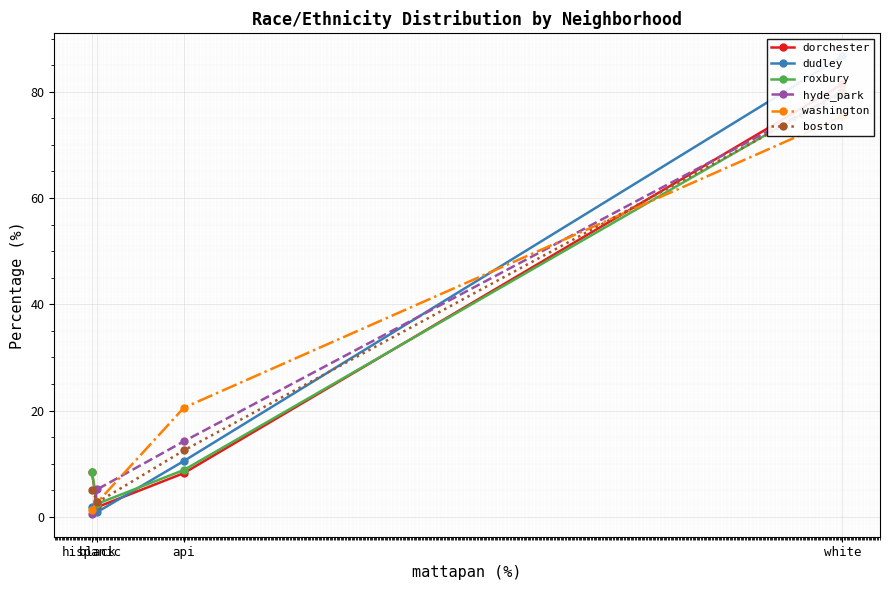

Reading left to right, list all the values displayed in this chart.

dorchester: white=81.4	api=8.2	black=1.8	hispanic=8.5
dudley: white=86.7	api=10.5	black=0.9	hispanic=1.9
roxbury: white=80.2	api=8.8	black=2.5	hispanic=8.5
hyde_park: white=80.0	api=14.2	black=5.2	hispanic=0.6
washington: white=75.3	api=20.5	black=2.7	hispanic=1.4
boston: white=79.6	api=12.5	black=2.7	hispanic=5.1